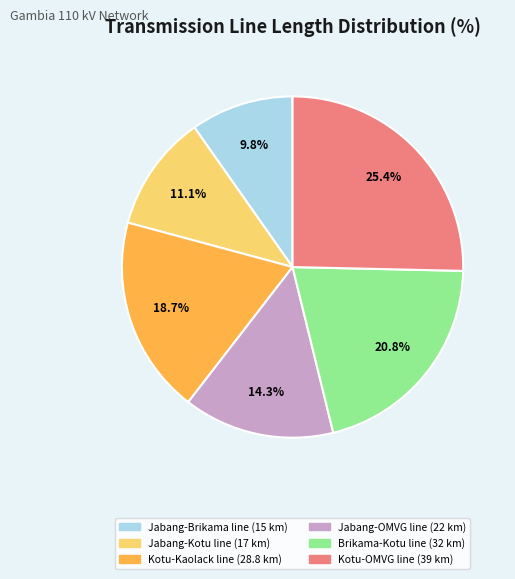

Which has a higher value, Kotu-Kaolack line or Jabang-Brikama line?

Kotu-Kaolack line